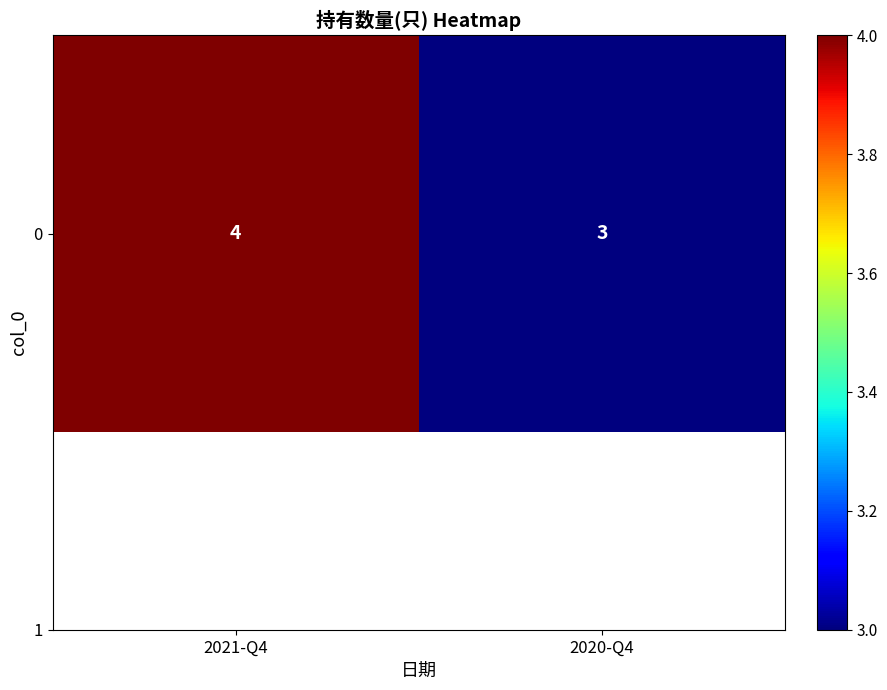

At which category does the chart reach its peak across all series?

2021-Q4